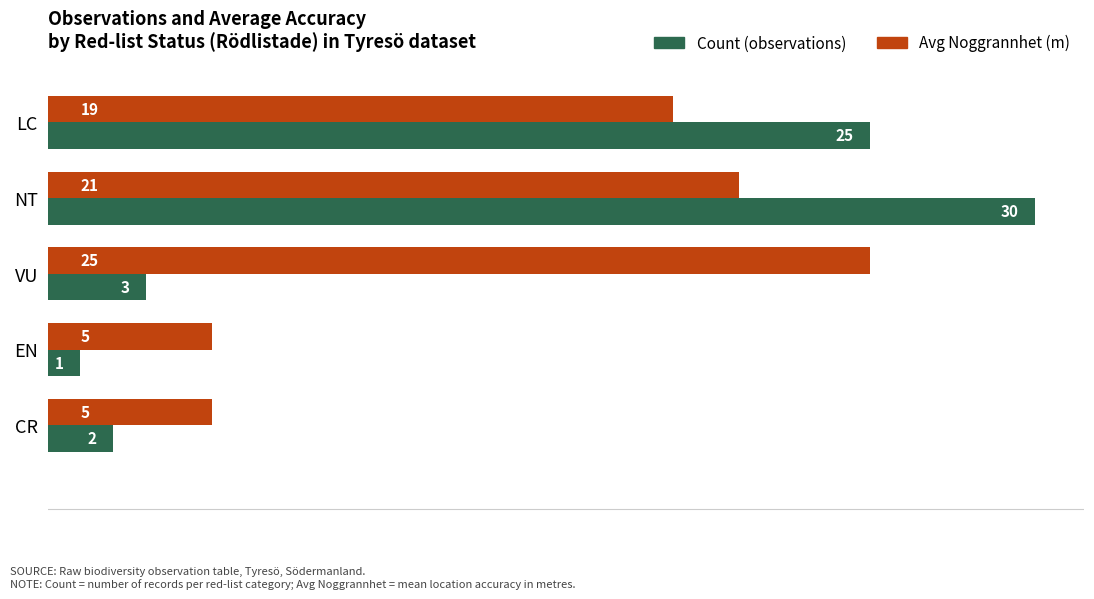

At which category is the sum across all series the highest?

NT